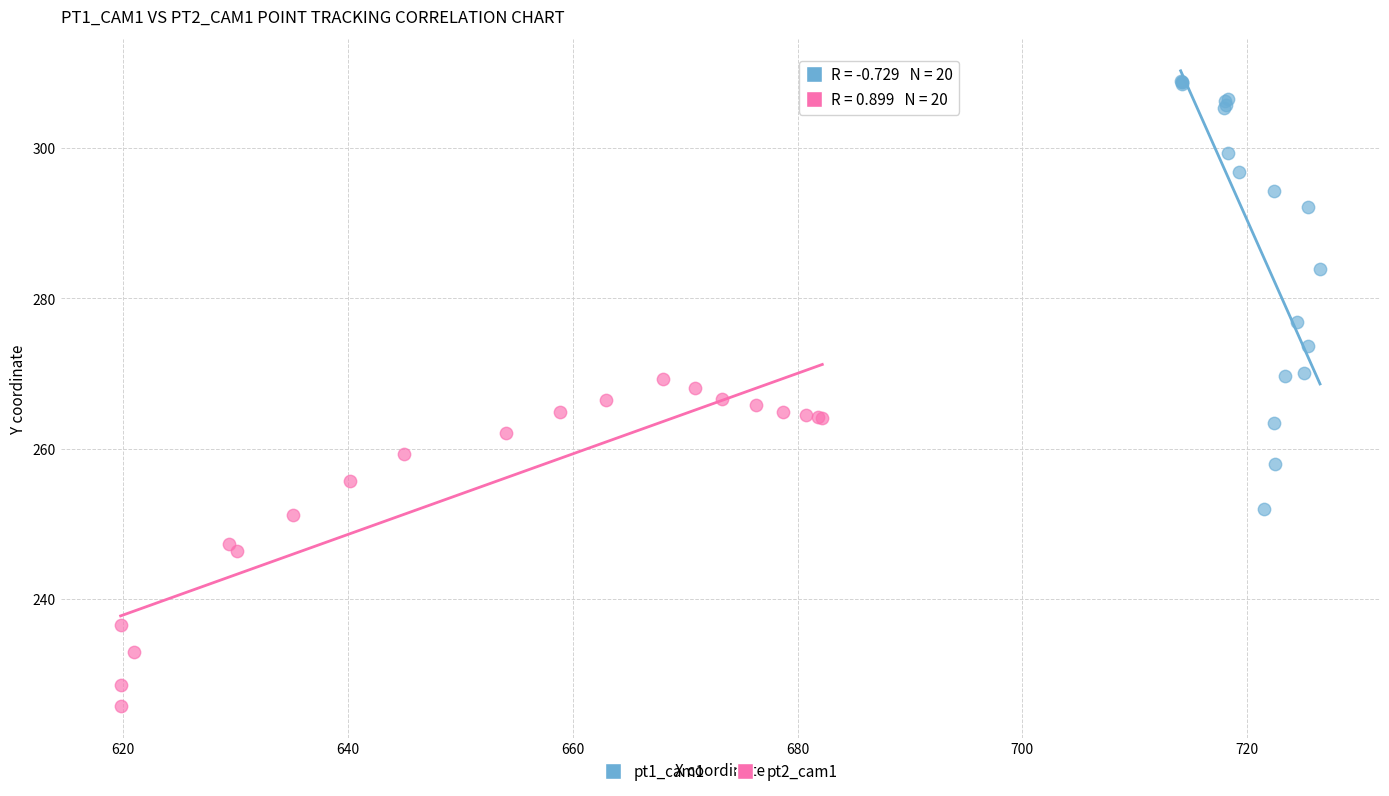

Which series has the widest spread of Y values?

pt1_cam1